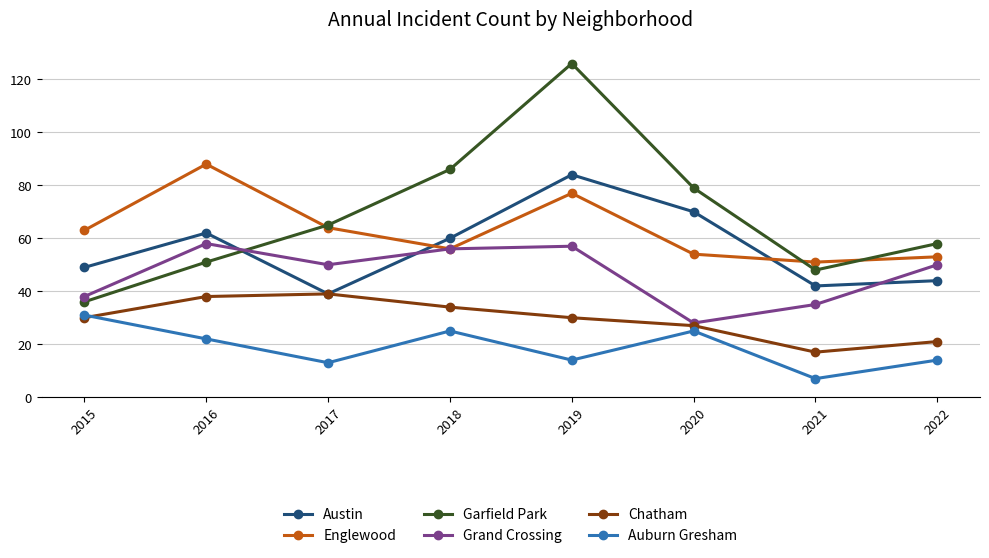

At which label is Garfield Park closest to 81?

2020